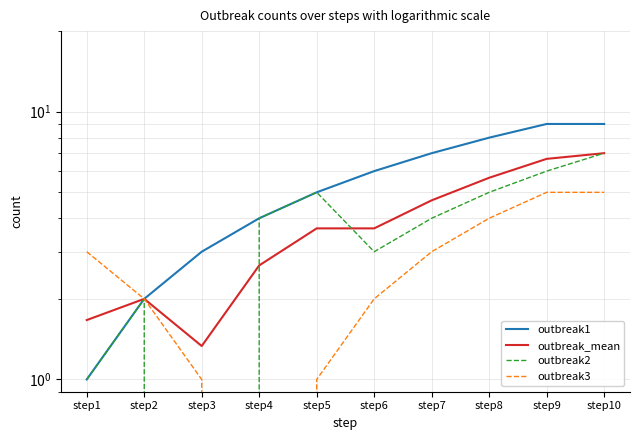

In outbreak_mean, how many points are lower than both neighbors (excluding endpoints)?

1